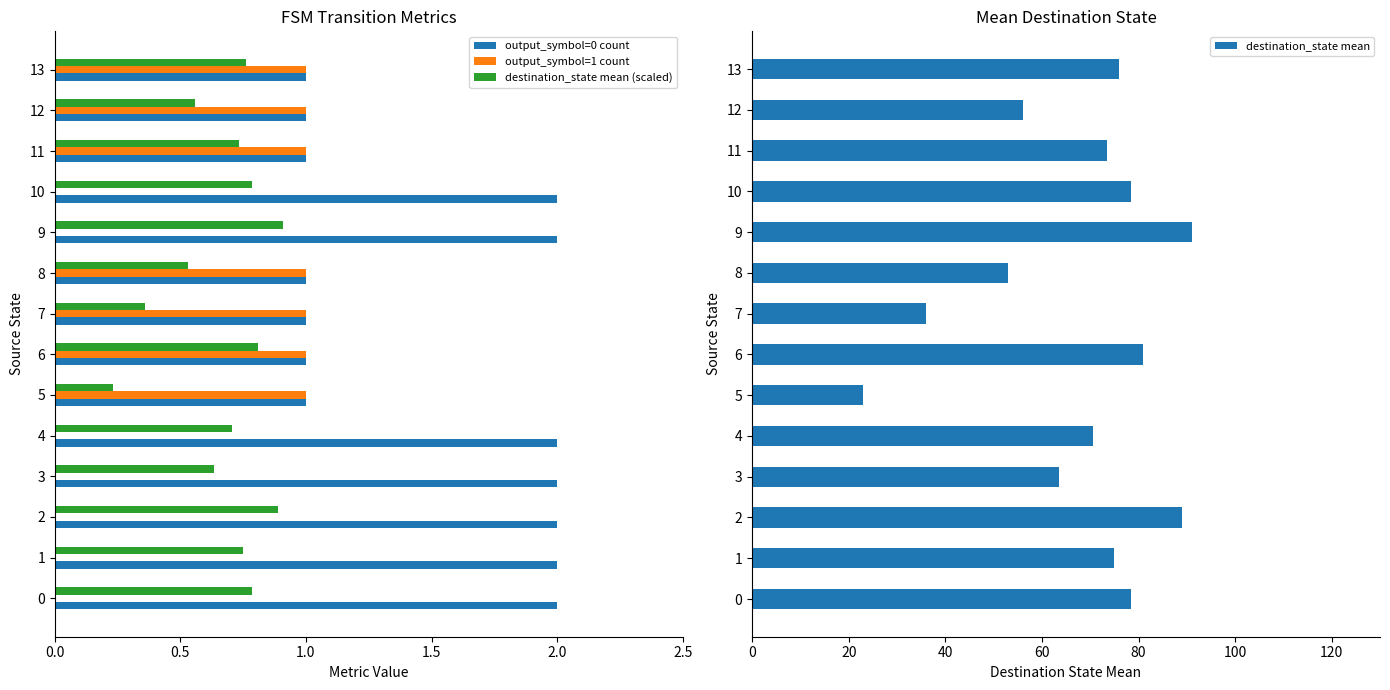

What is the average value of the destination_state mean series?

67.5